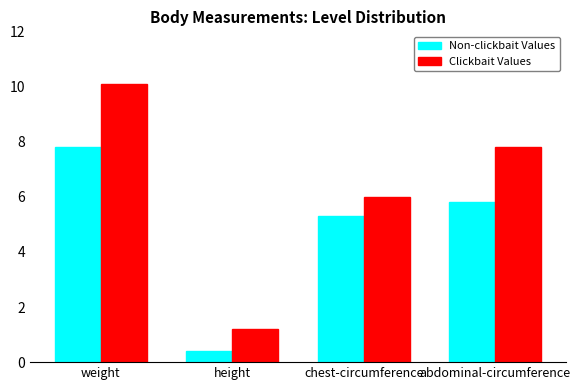

The Non-clickbait Values series shows 7.6 at abdominal-circumference. True or false?

False